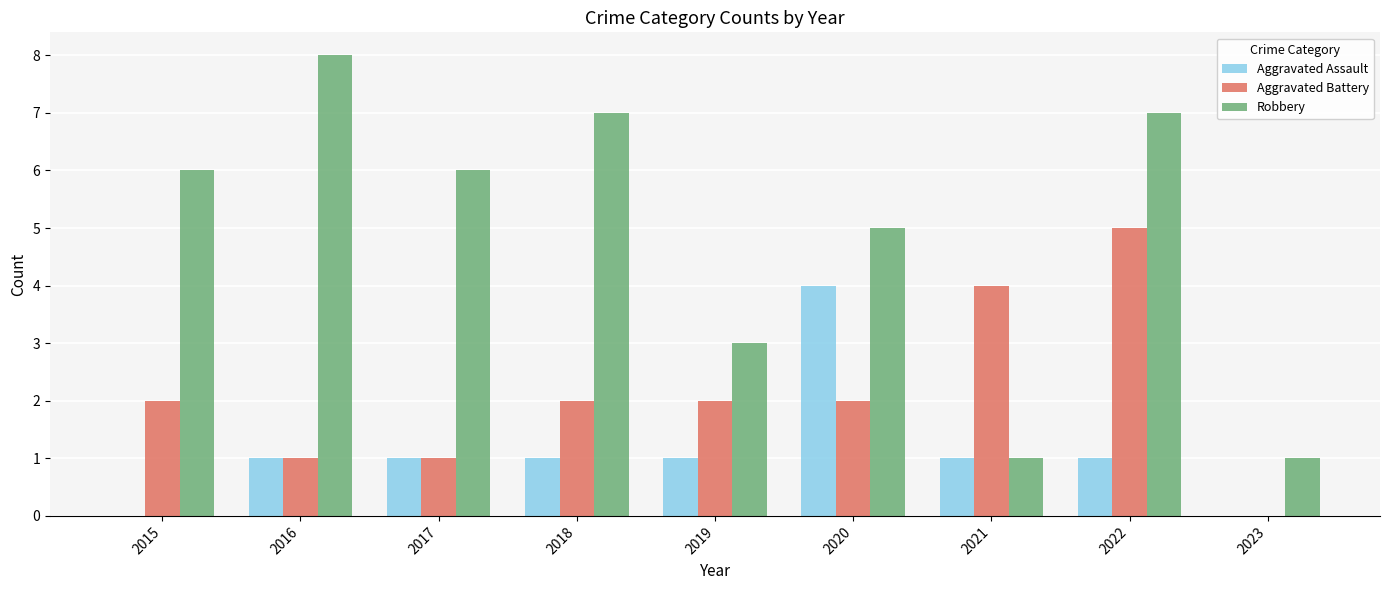

How many categories are shown in the chart?

9